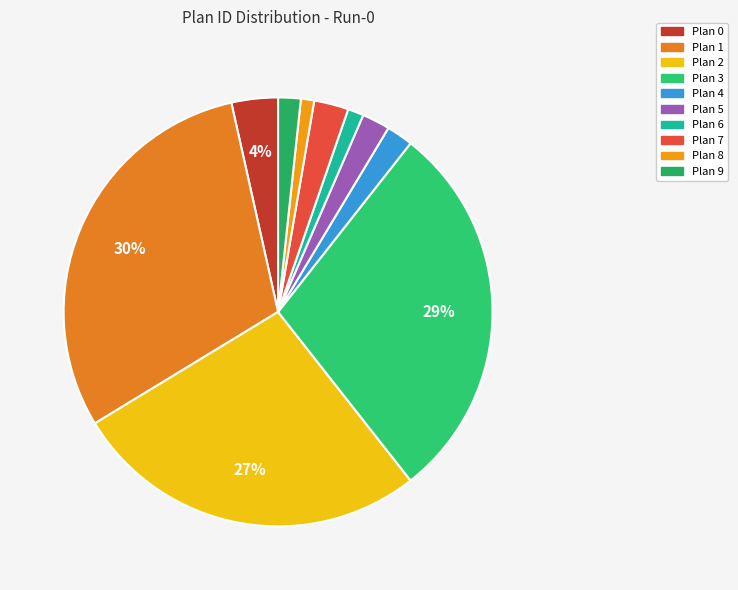

To the nearest percent, what is the difference between the Plan 6 and Plan 5 slice percentages?

1%